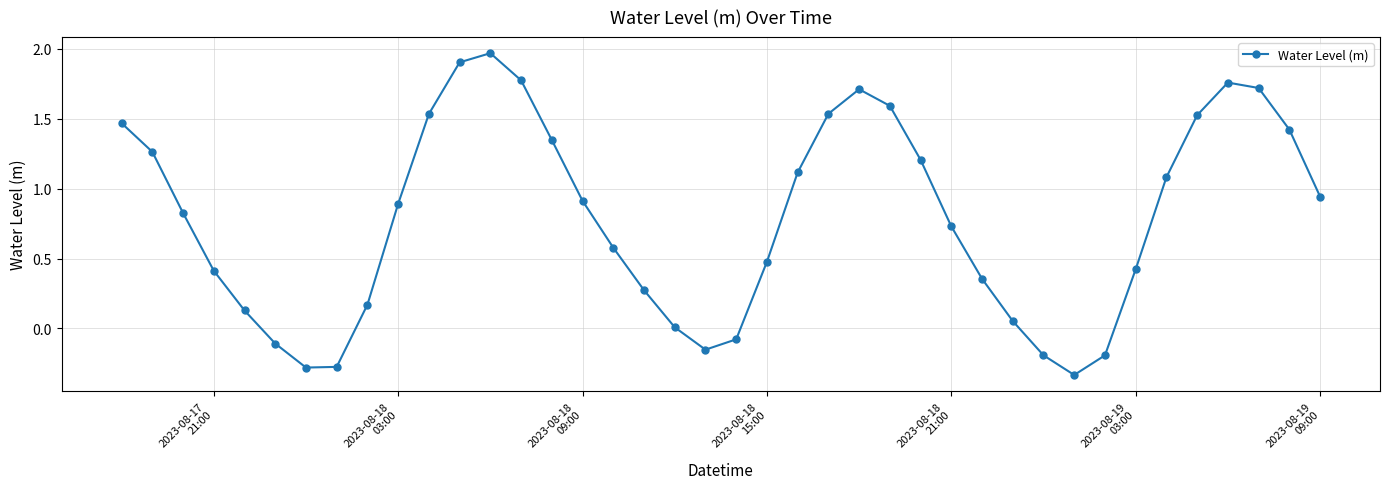

How many interior local peaks (higher than both neighbors) does the data have?

3